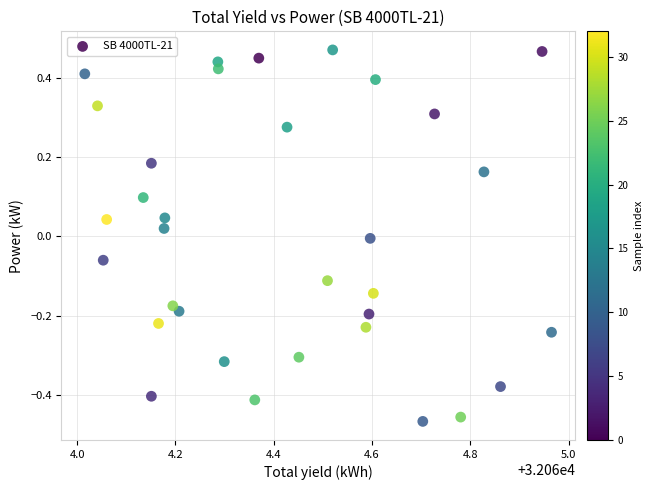

What is the range of Y values (max minus min)?

0.9